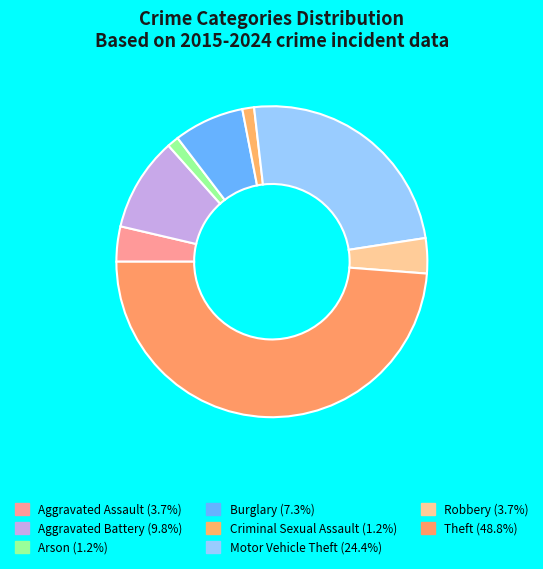

True or false: Robbery accounts for 1% of the total.

False